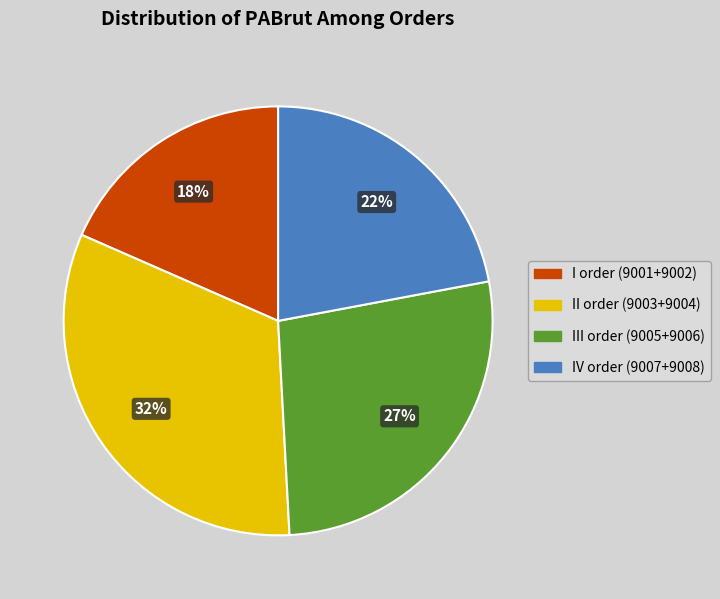

Which category has the biggest portion of the pie?

II order (9003+9004)